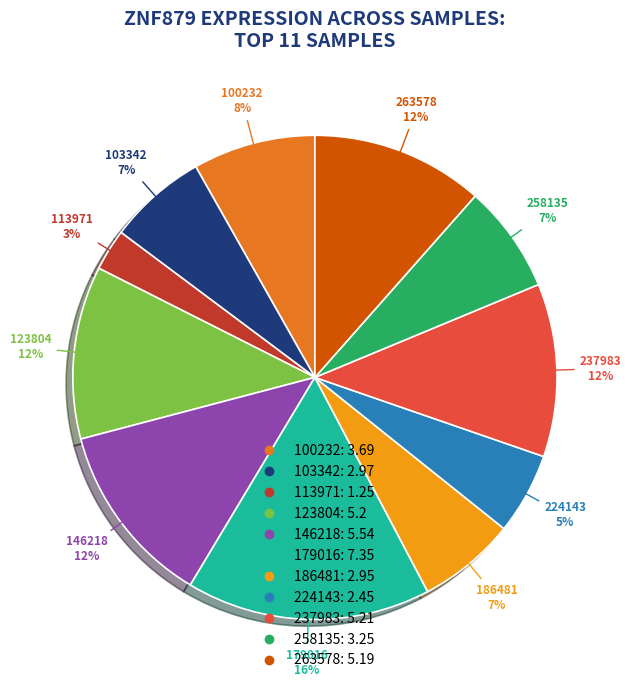

To the nearest percent, what is the combined percentage of 224143 and 103342?

12%